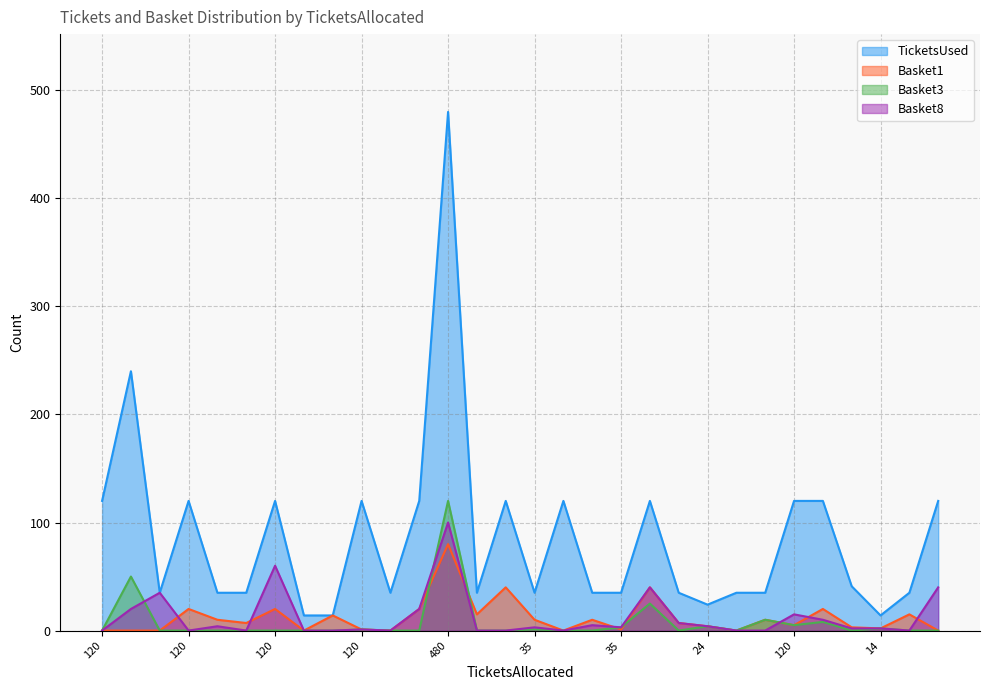

Reading left to right, list all the values displayed in this chart.

TicketsUsed: 120	240	35	120	35	35	120	14	14	120	35	120	480	35	120	35	120	35	35	120	35	24	35	35	120	120	41	14	35	120
Basket1: 0	0	0	20	10	7	20	0	14	1	0	20	80	15	40	10	0	10	1	40	7	4	0	10	5	20	3	2	15	0
Basket3: 0	50	0	0	0	0	0	0	0	1	0	0	120	0	0	1	0	0	3	25	0	4	0	10	5	8	0	2	0	0
Basket8: 0	20	35	0	4	0	60	0	0	1	0	20	100	0	0	3	0	5	3	40	7	4	0	0	15	10	2	2	0	40